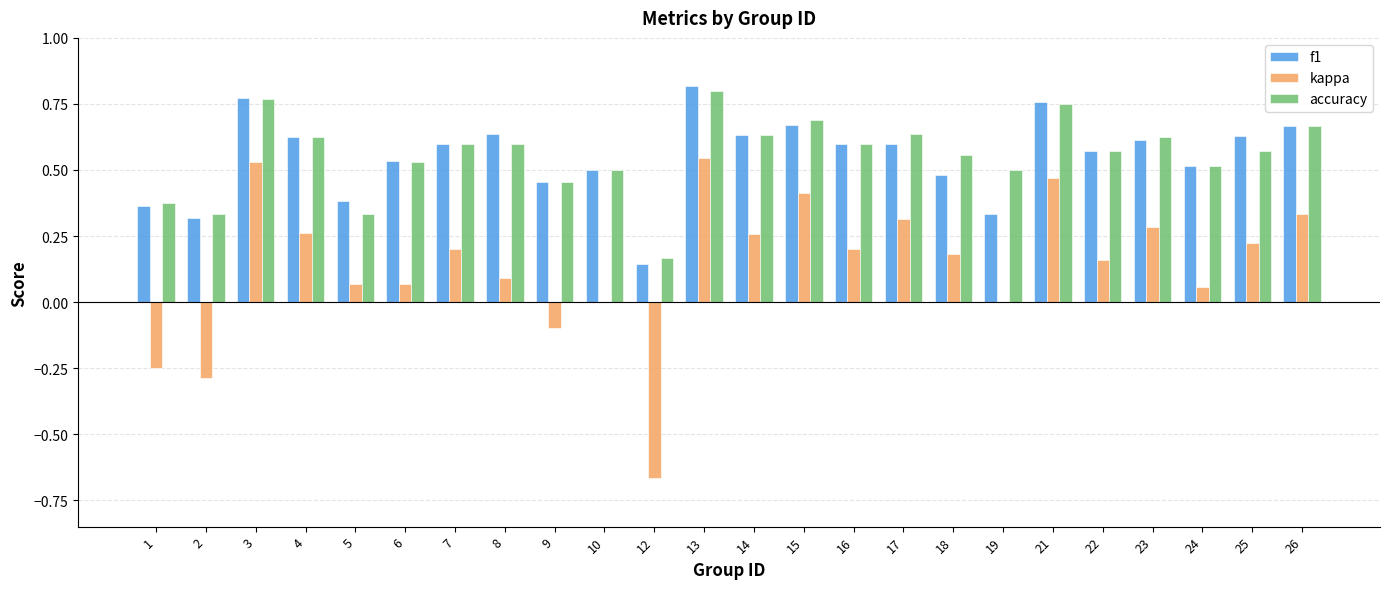

Which series has the widest spread of values?

kappa